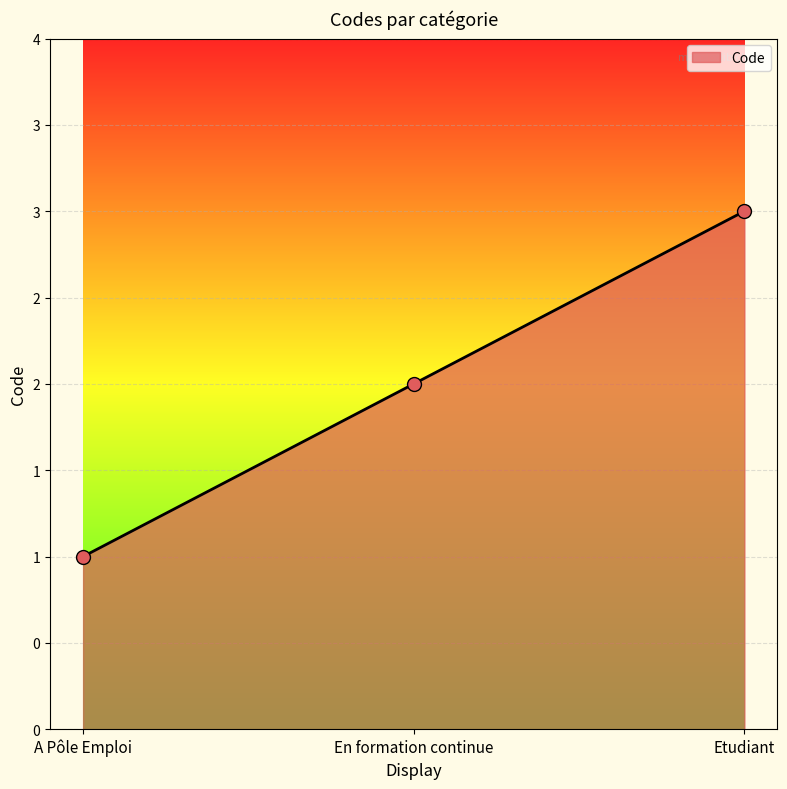

What is the change in value from En formation continue to Etudiant?

+1